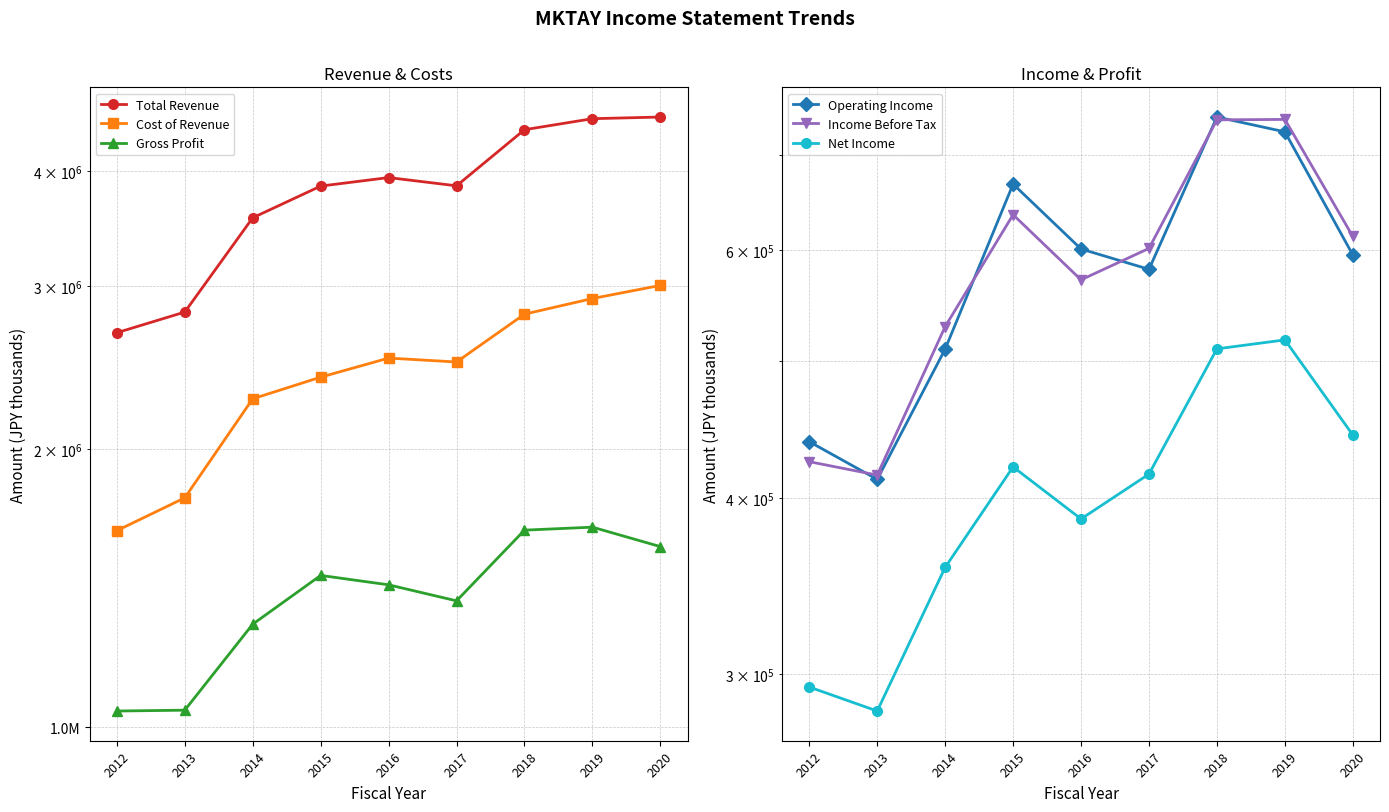

Reading left to right, what are all the values shown in this chart?

Total Revenue: 2012=2673200	2013=2814500	2014=3560000	2015=3852700	2016=3935500	2017=3855300	2018=4434100	2019=4557500	2020=4576400
Cost of Revenue: 2012=1632100	2013=1771300	2014=2267300	2015=2392900	2016=2509400	2017=2485100	2018=2799900	2019=2911100	2020=3007900
Gross Profit: 2012=1041100	2013=1043300	2014=1292700	2015=1459800	2016=1426000	2017=1370200	2018=1634200	2019=1646400	2020=1568500
Operating Income: 2012=438600	2013=412400	2014=510200	2015=668000	2016=600800	2017=581200	2018=745300	2019=727500	2020=595000
Income Before Tax: 2012=424500	2013=415300	2014=529300	2015=635400	2016=571300	2017=601400	2018=741900	2019=742400	2020=613200
Net Income: 2012=293800	2013=282500	2014=357200	2015=420900	2016=386600	2017=416000	2018=510400	2019=517900	2020=443400